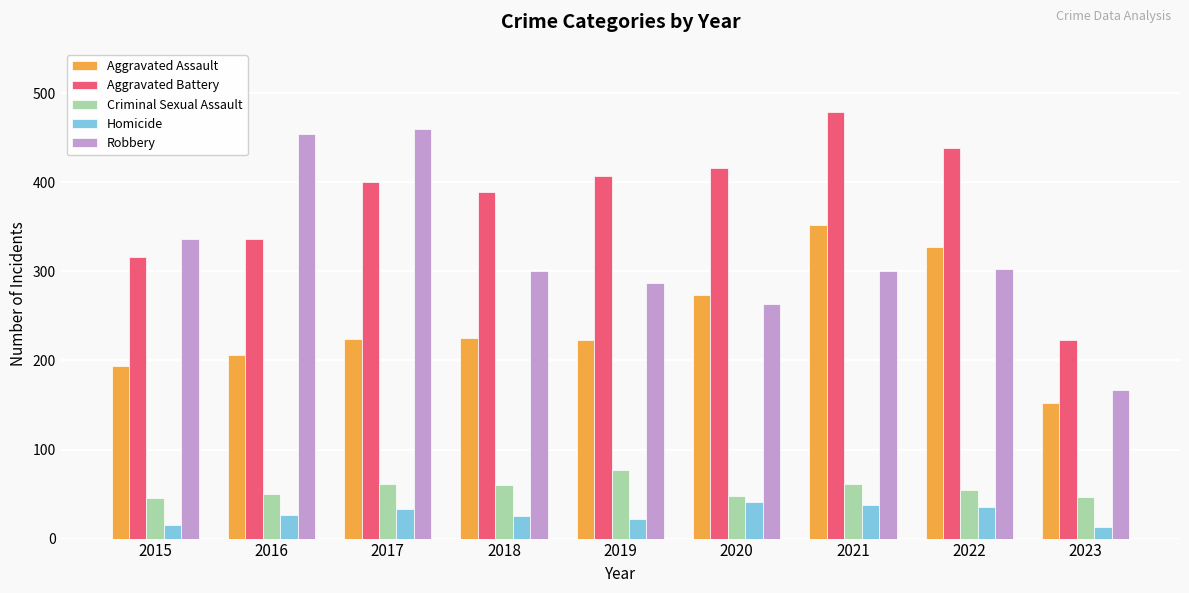

Does the chart contain stacked bars?

No